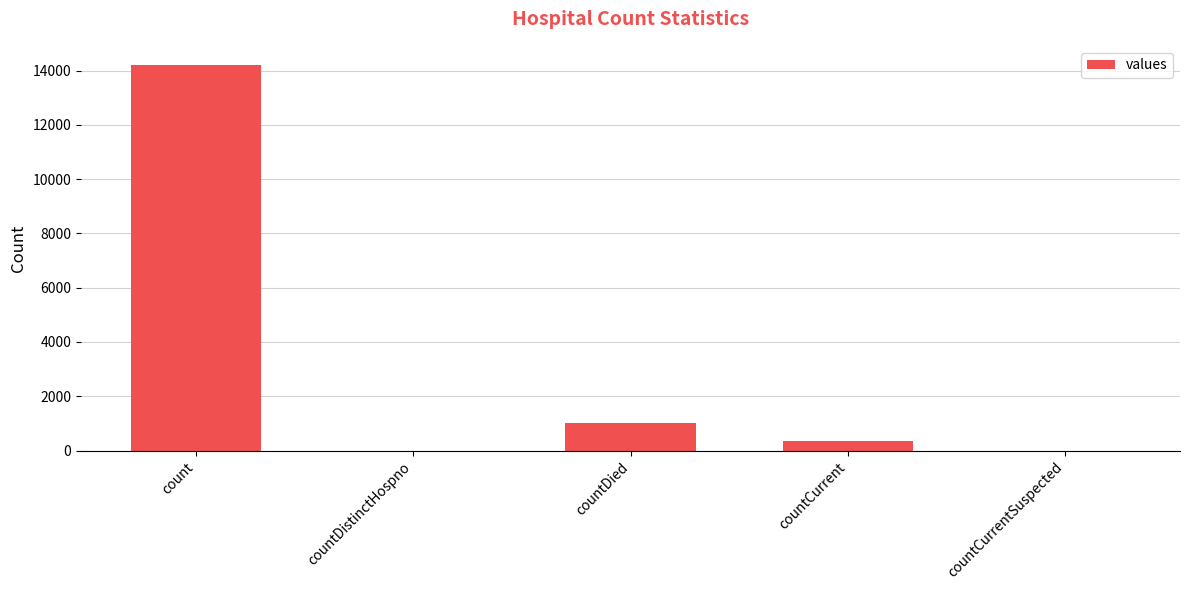

What is the sum of the values at countDistinctHospno and countDied?

1013